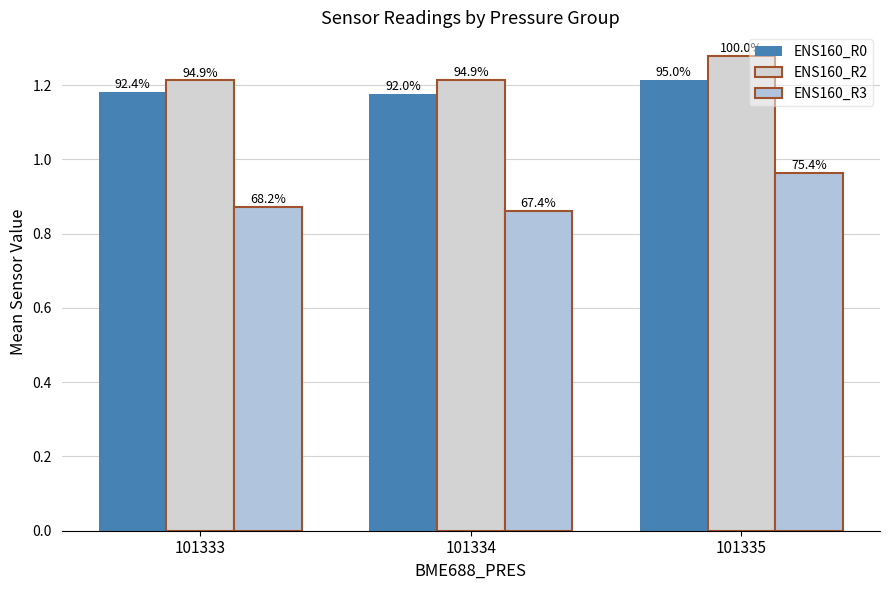

Does the chart contain stacked bars?

No